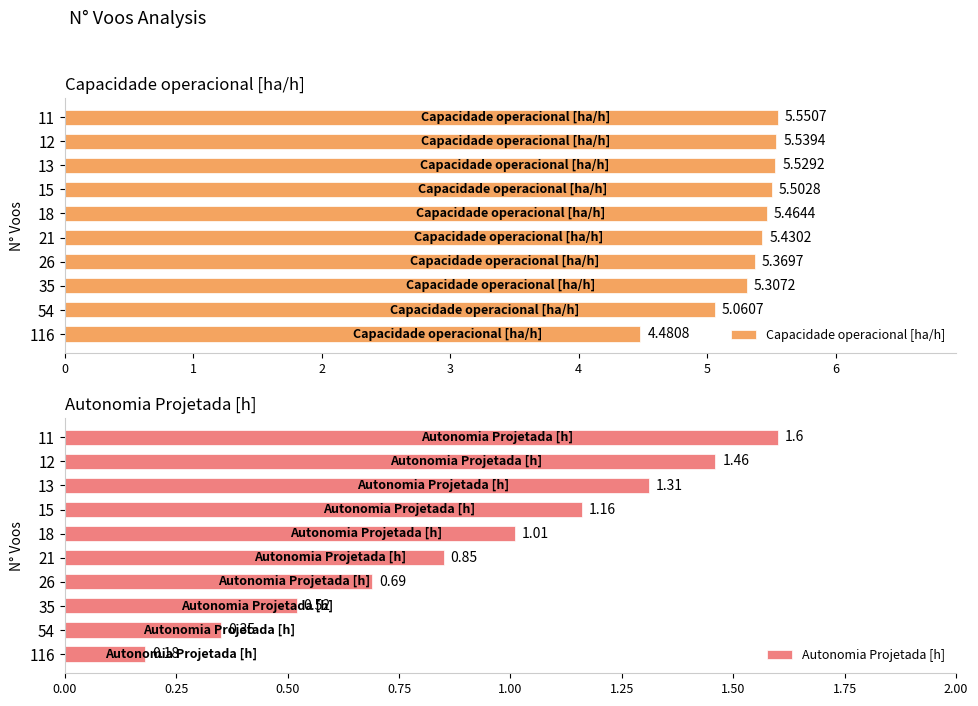

The Autonomia Projetada [h] series shows 2.1 at 12. True or false?

False